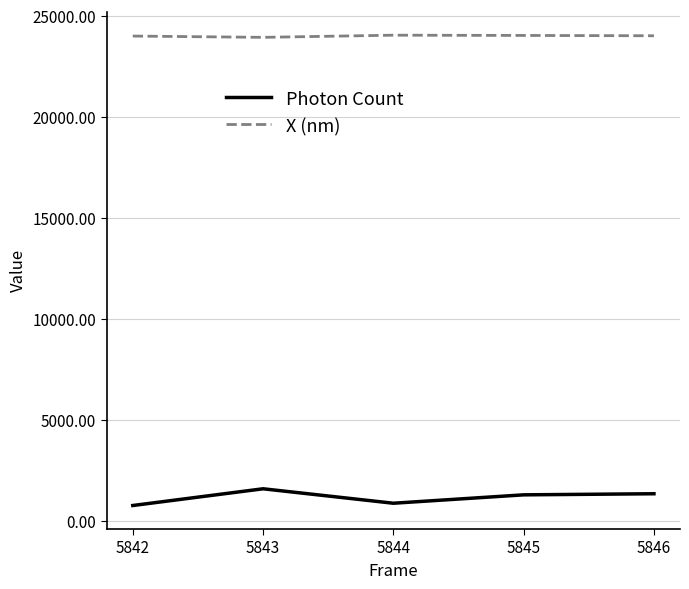

List the series in order of their peak value, highest first.

X (nm), Photon Count